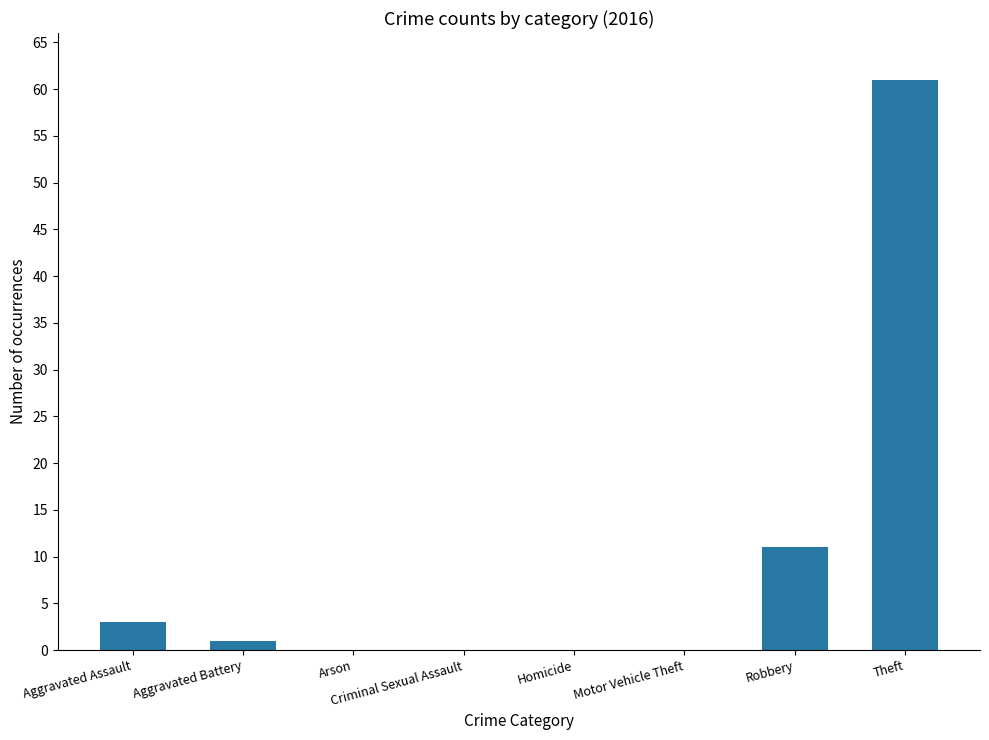

The chart shows a value of 0 at Motor Vehicle Theft. True or false?

True